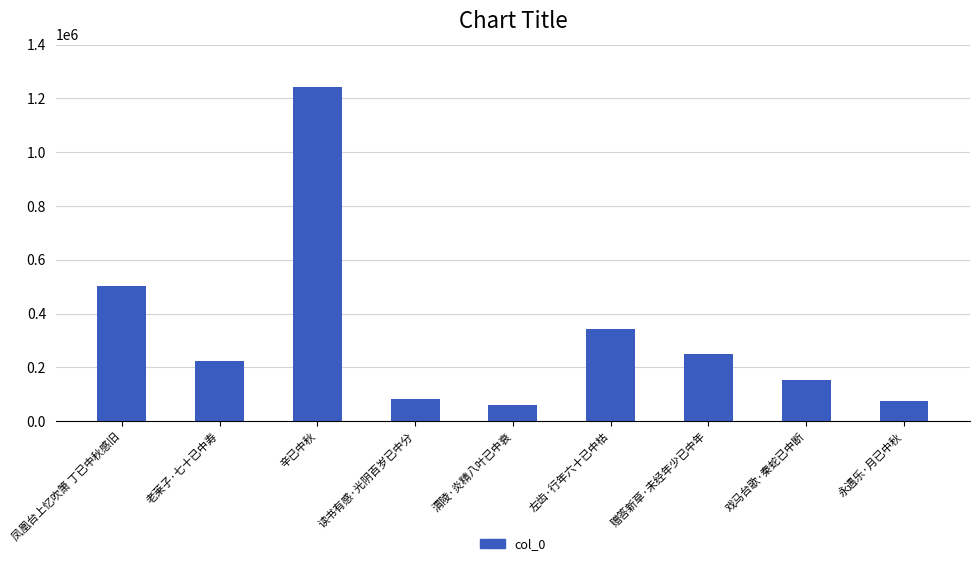

What is the change in value from 老莱子·七十已中寿 to 读书有感·光阴百岁已中分?

-140671